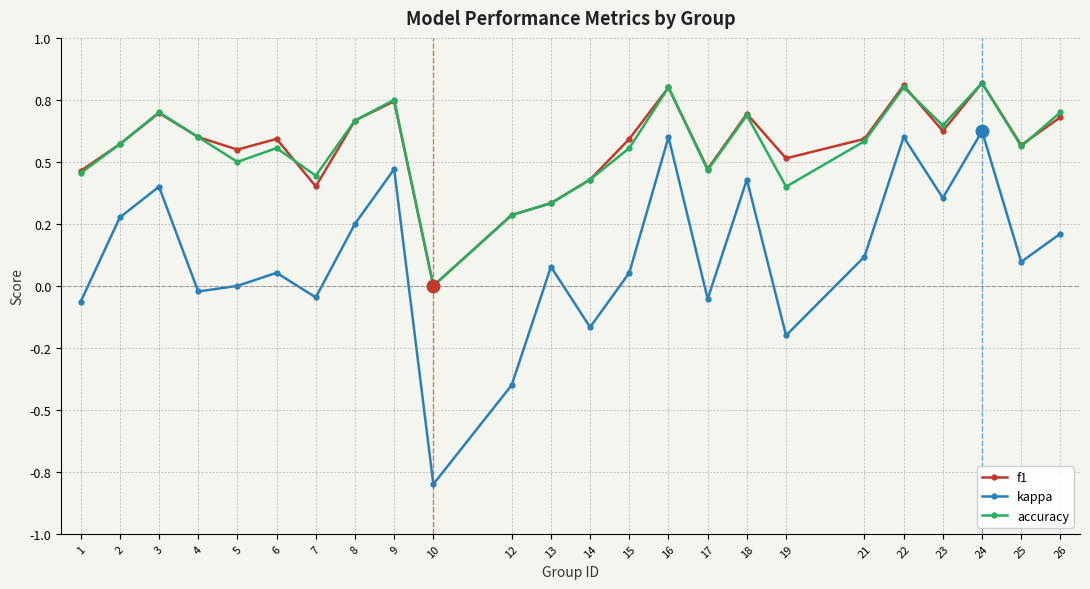

Is this an area chart (filled region under the line)?

No